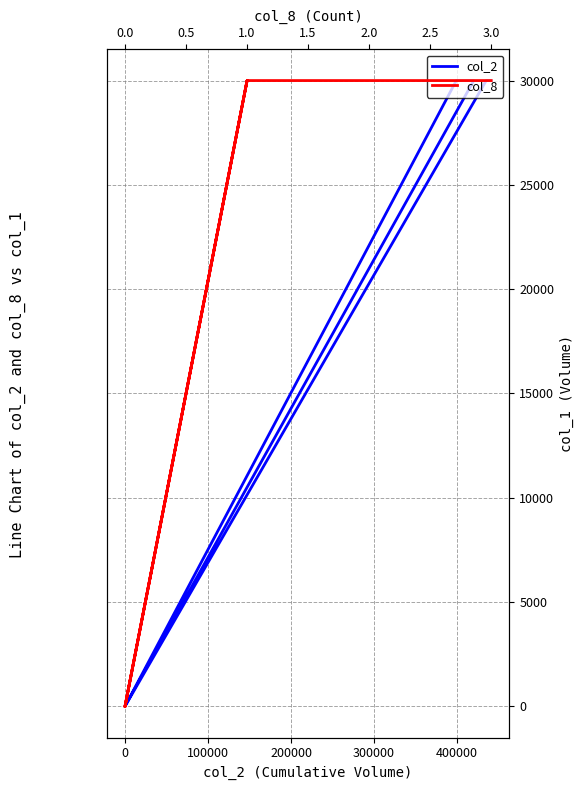

What is the label of the 4th point from the left?

200000